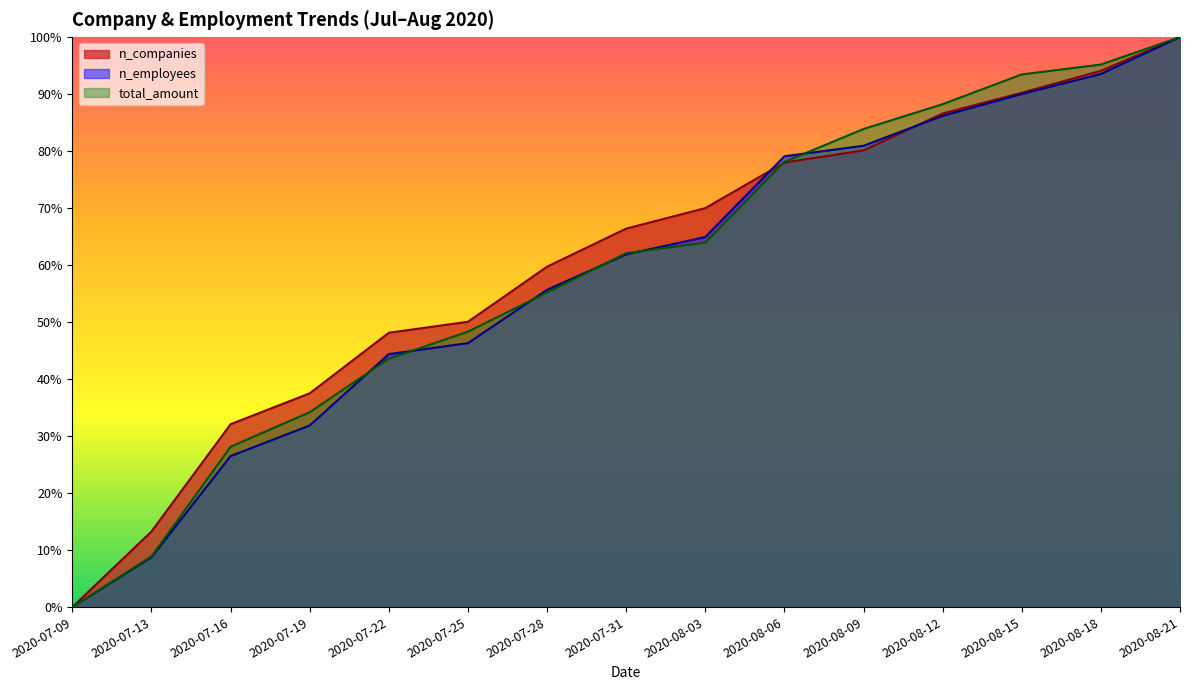

What is the sum of the n_companies values at 2020-07-13 and 2020-08-03?

0.8